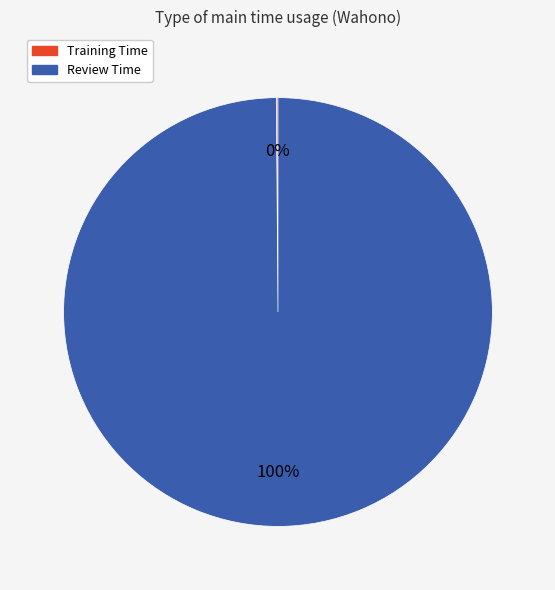

Is there a majority slice in this chart?

Yes